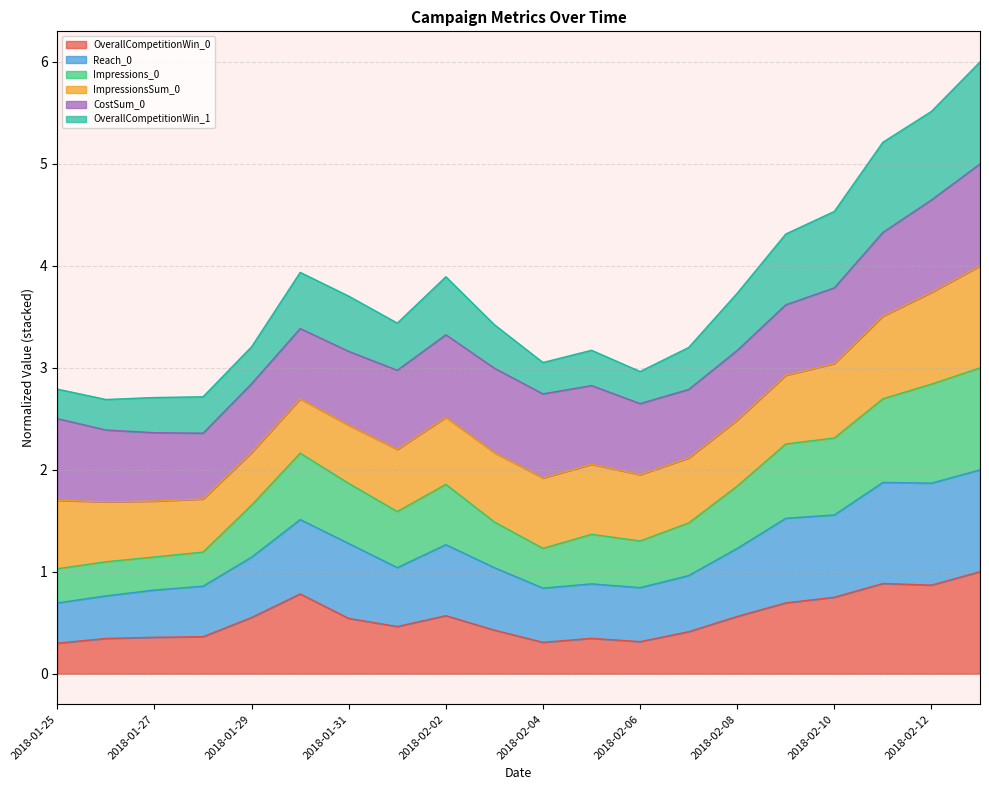

What are all the series names shown in the legend?

OverallCompetitionWin_0, Reach_0, Impressions_0, ImpressionsSum_0, CostSum_0, OverallCompetitionWin_1